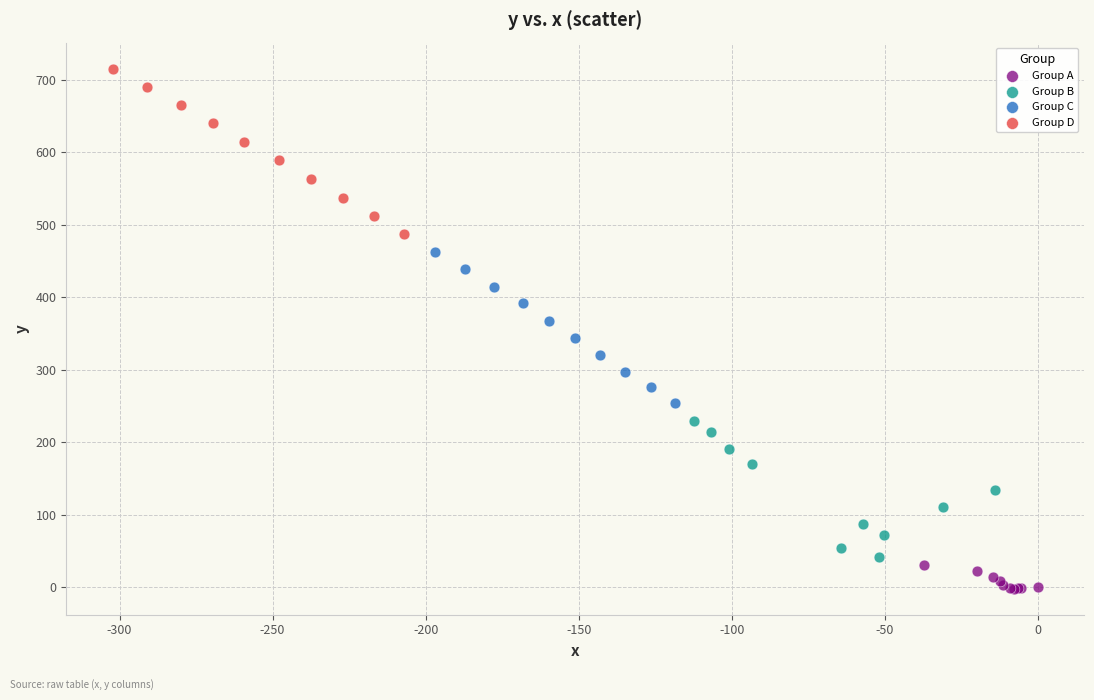

Which series has the widest spread of Y values?

Group D